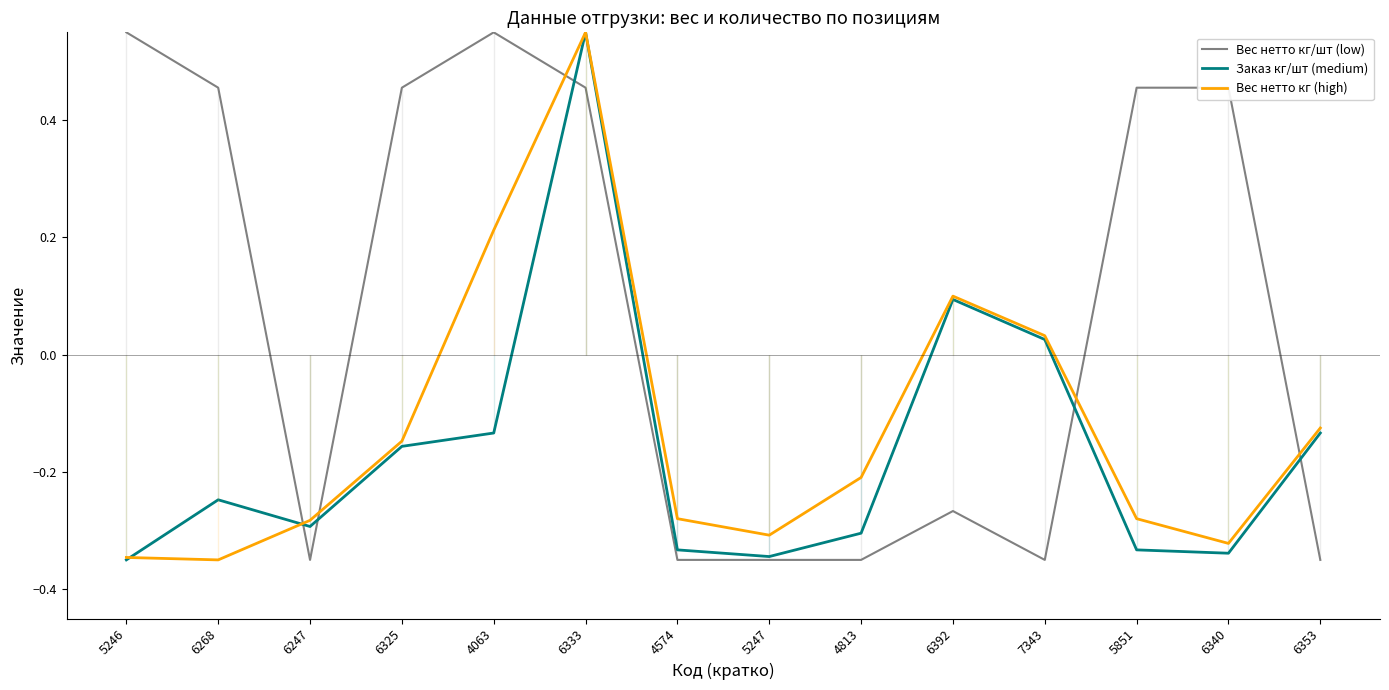

The value of Заказ кг/шт (medium) at 6340 is -0.3. True or false?

True